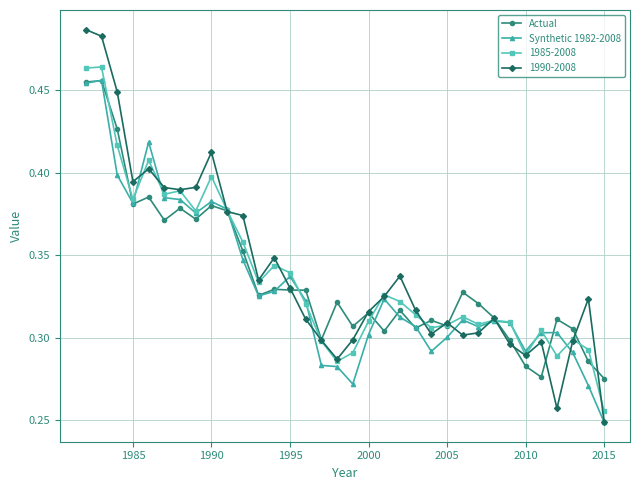

How many Actual values are between 0 and 1?

34